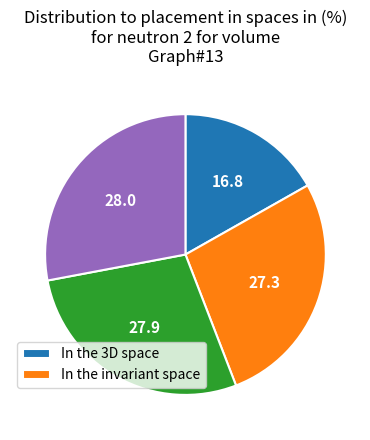

How many segments does this pie chart have?

4